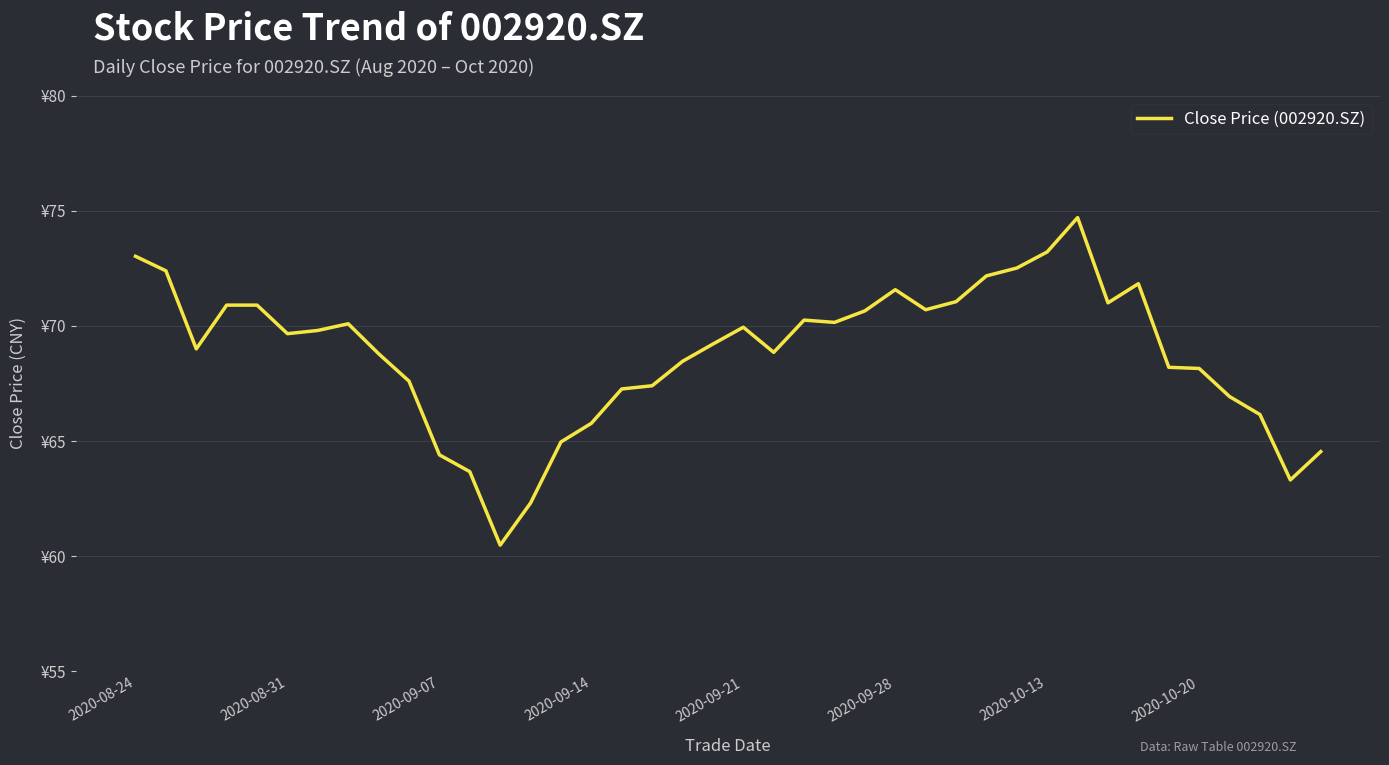

What is the greatest value displayed?

74.7